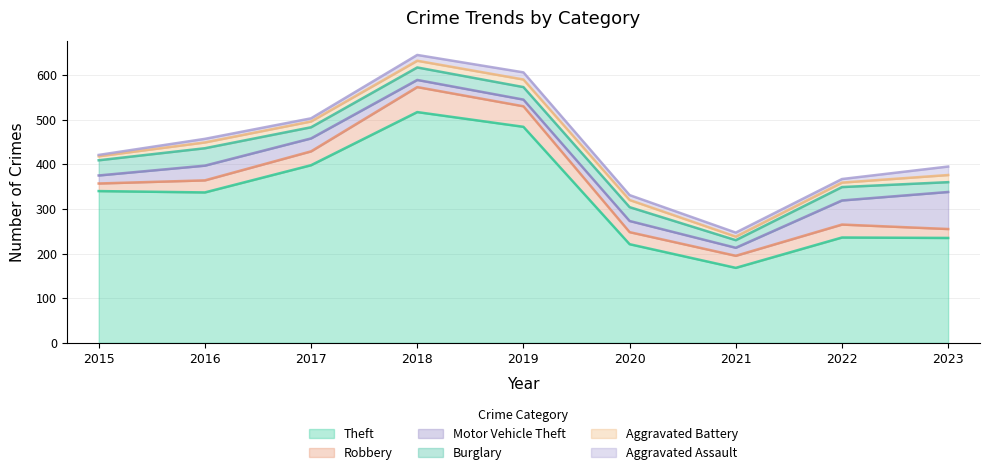

How many categories are shown in the chart?

9